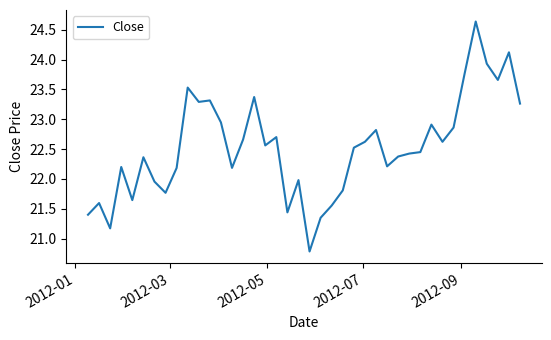

What is the maximum value shown in the chart?

24.6